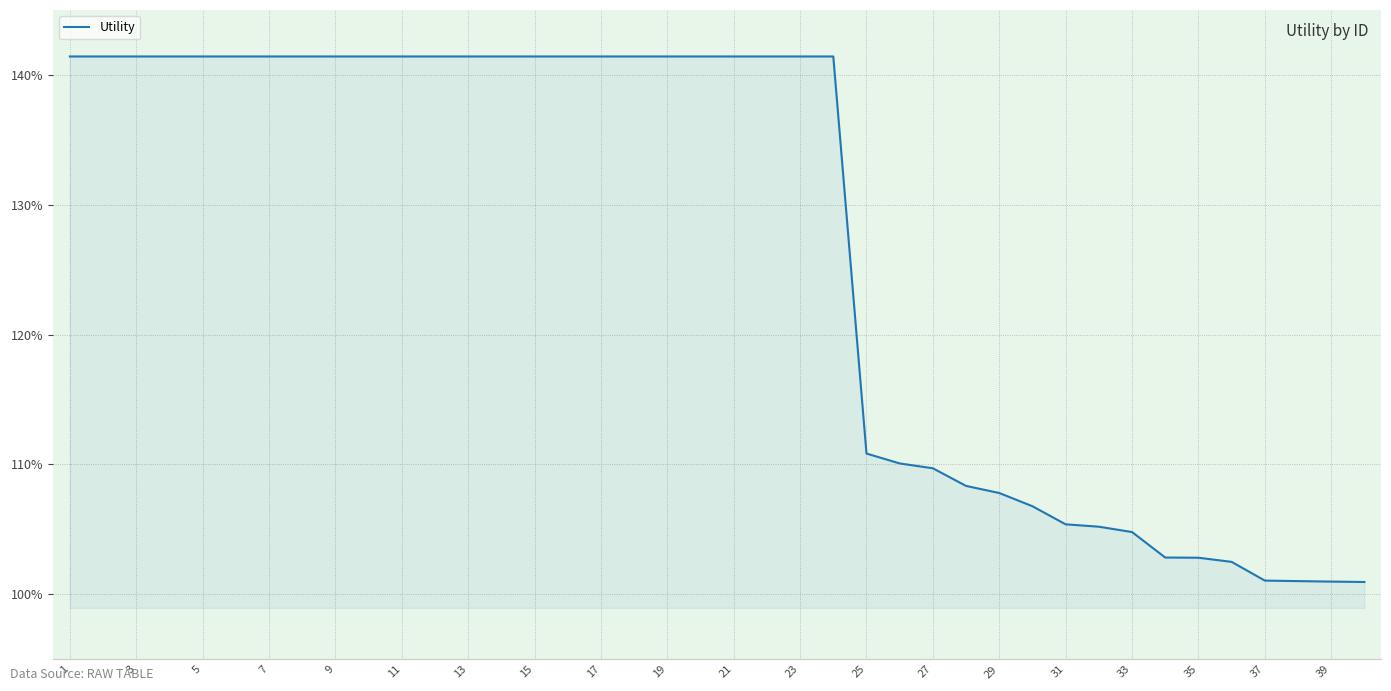

Does the chart have visible grid lines?

Yes